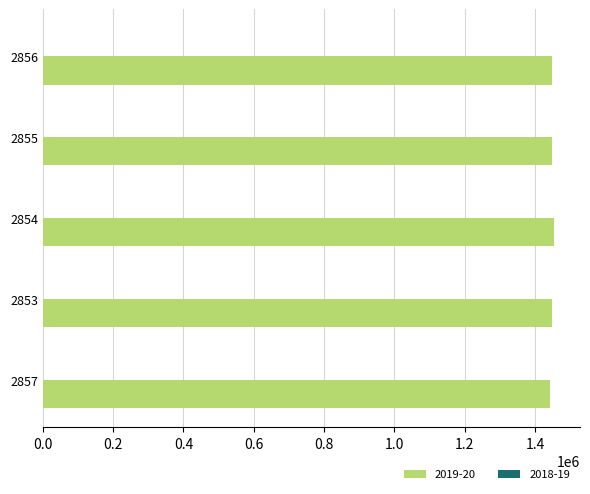

The value of 2019-20 at 2856 is 1449610. True or false?

True